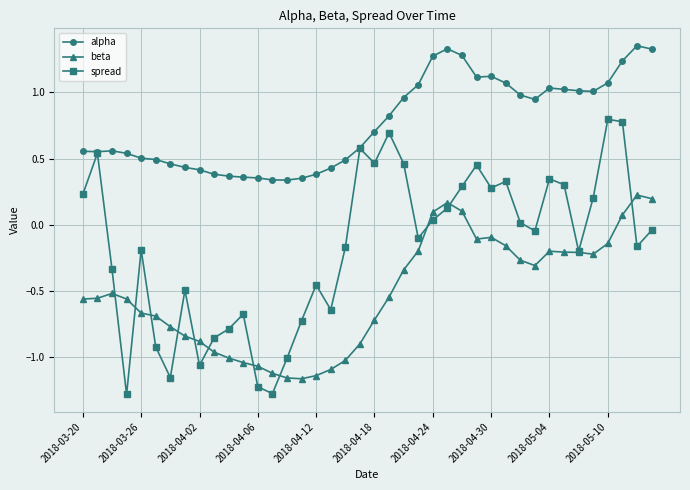

Rank the series by their maximum value, from lowest to highest.

beta, spread, alpha